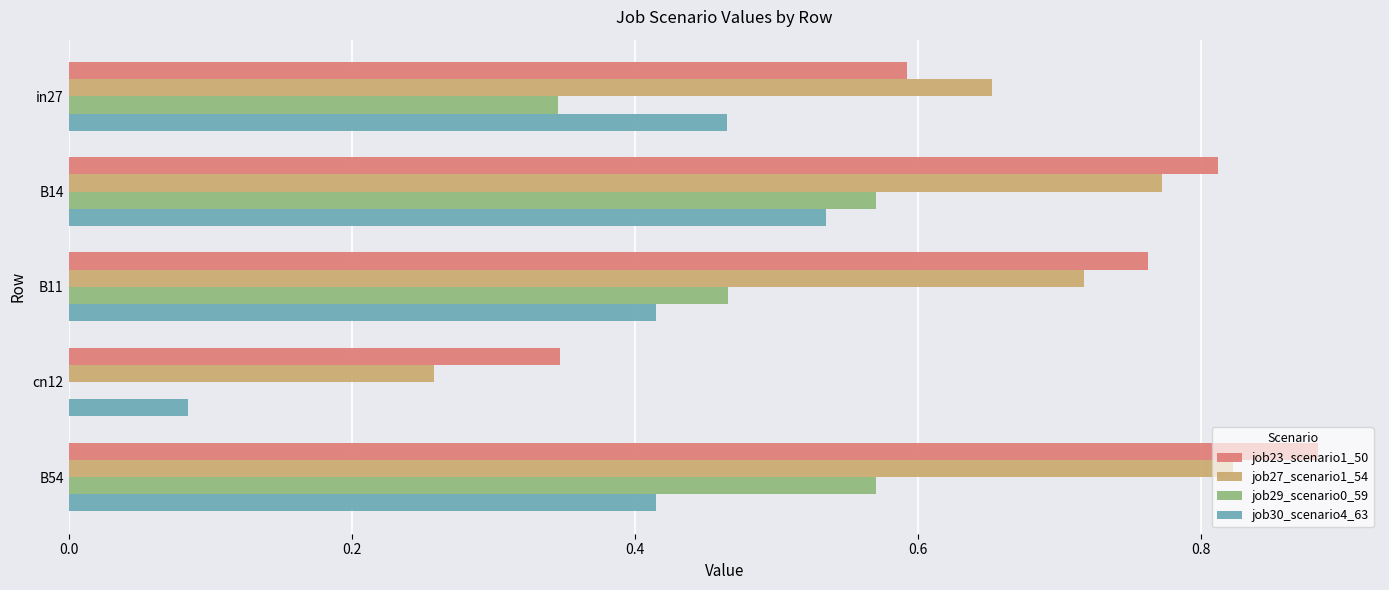

True or false: job23_scenario1_50 has a value of 0.4 at B11.

False